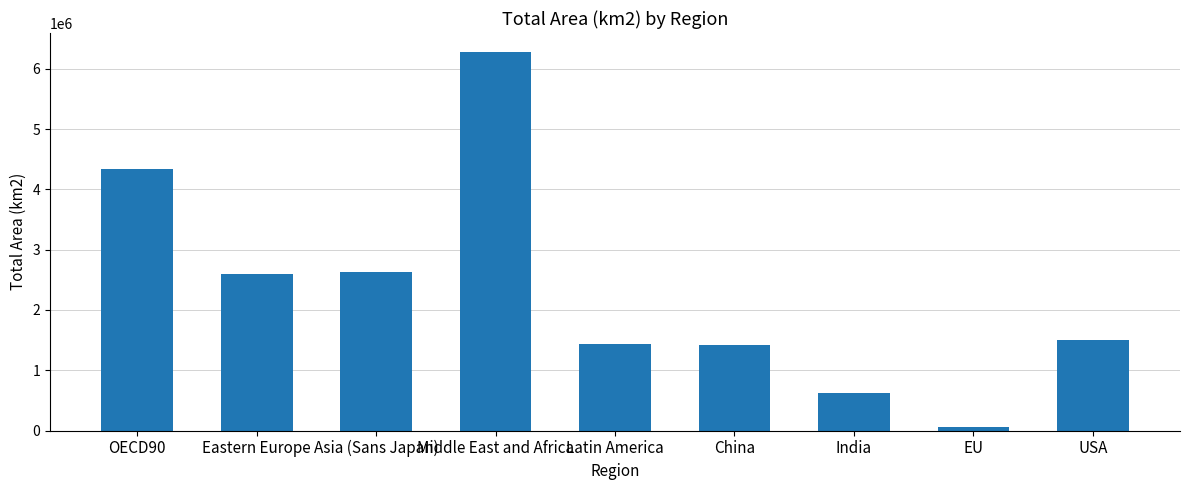

What is the label of the 3rd bar from the right?

India